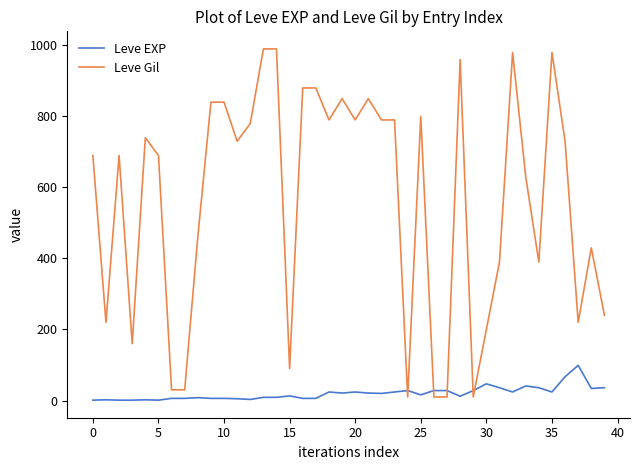

Rank the series by their maximum value, from highest to lowest.

Leve Gil, Leve EXP